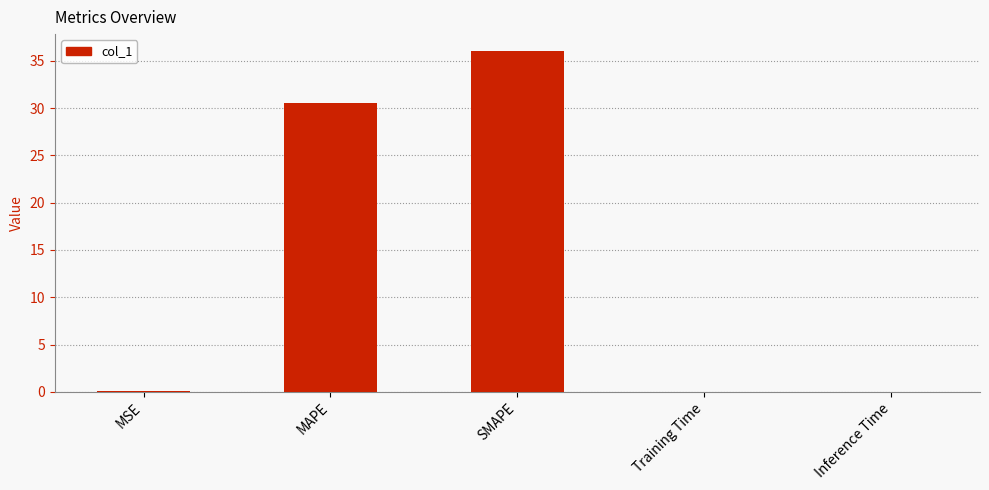

Is it true that the value at SMAPE is 54.1?

False